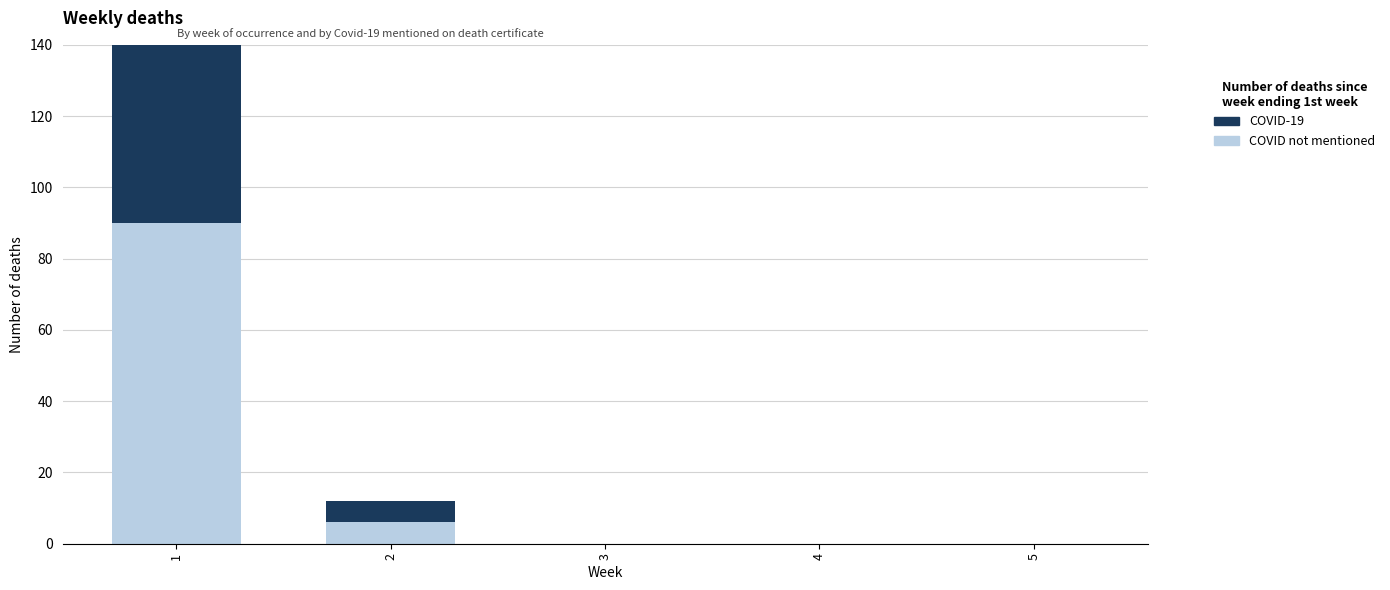

At which label does COVID-19 reach its minimum?

3